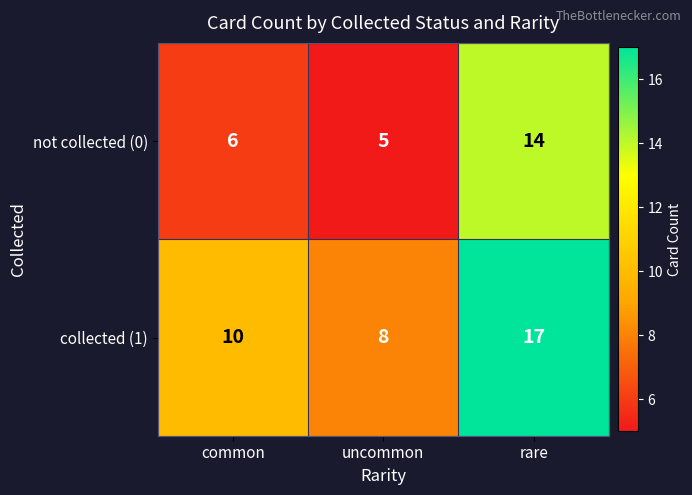

What is the sum of all not collected (0) values?

25